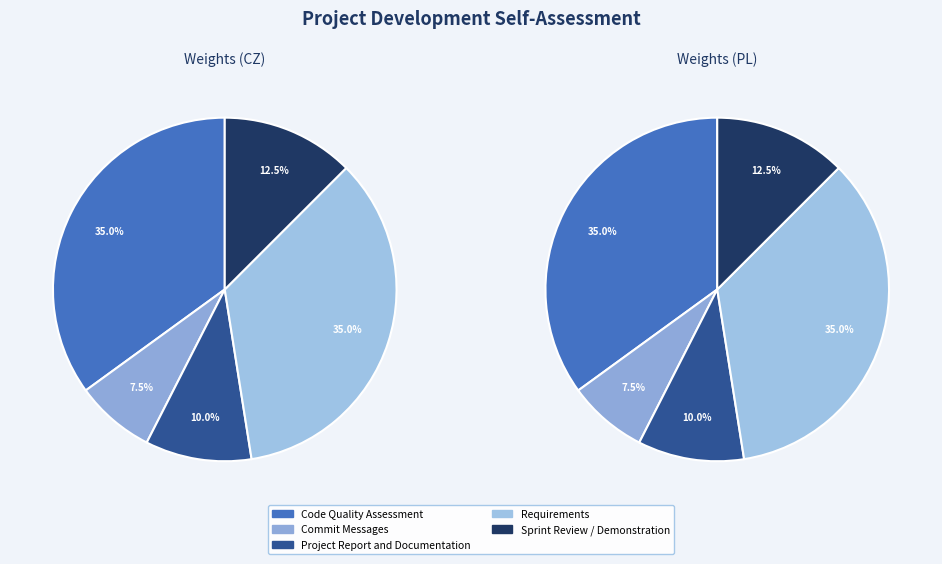

Combined, do Requirements and Code Quality Assessment account for over 50%?

Yes